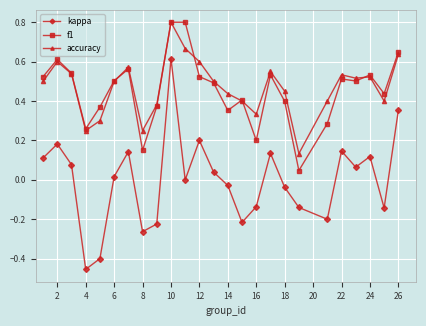

Does the chart display data point markers on the line(s)?

Yes